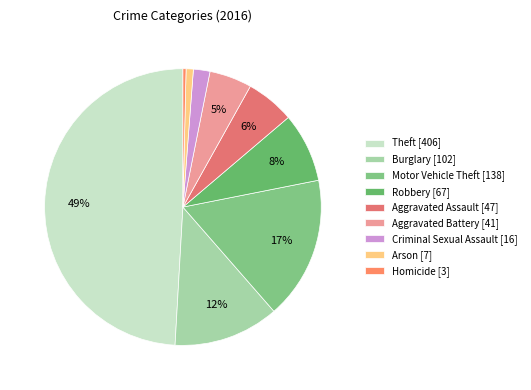

Which category has the smallest portion of the pie?

Homicide